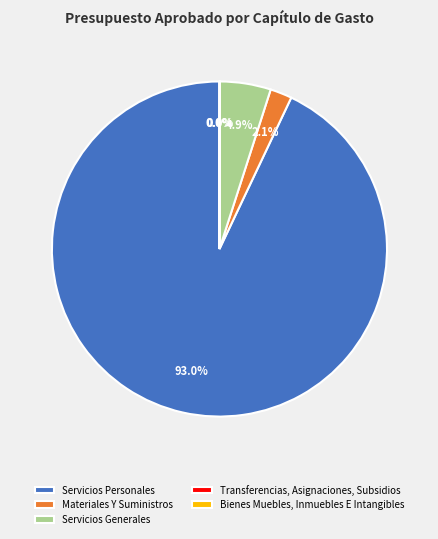

Do Servicios Personales and Materiales Y Suministros together represent more than half of the pie?

Yes